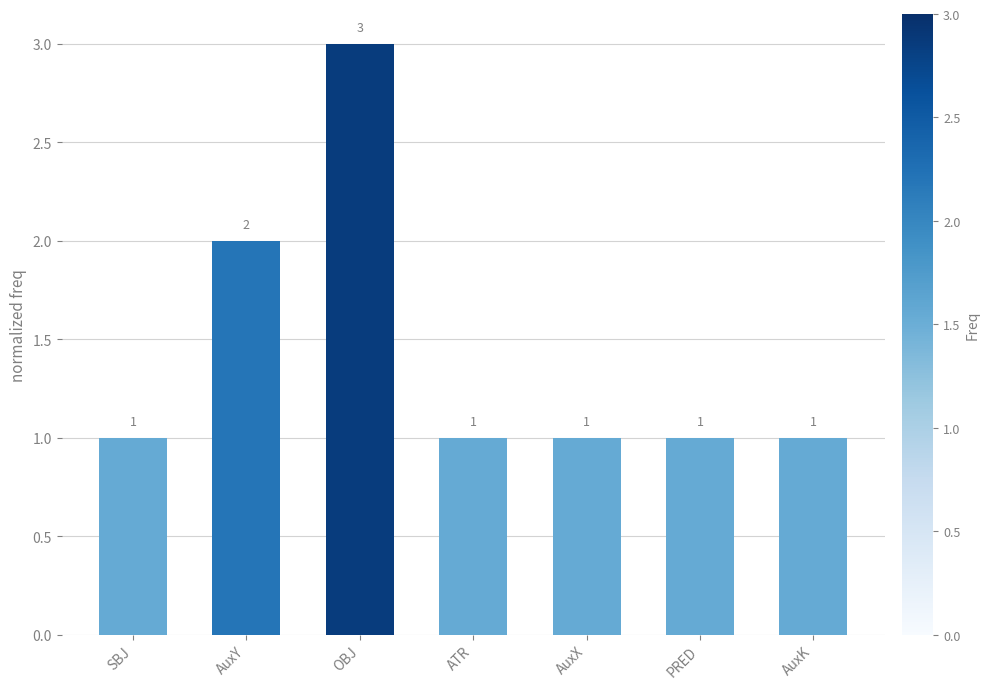

True or false: the data shows 4 at OBJ.

False